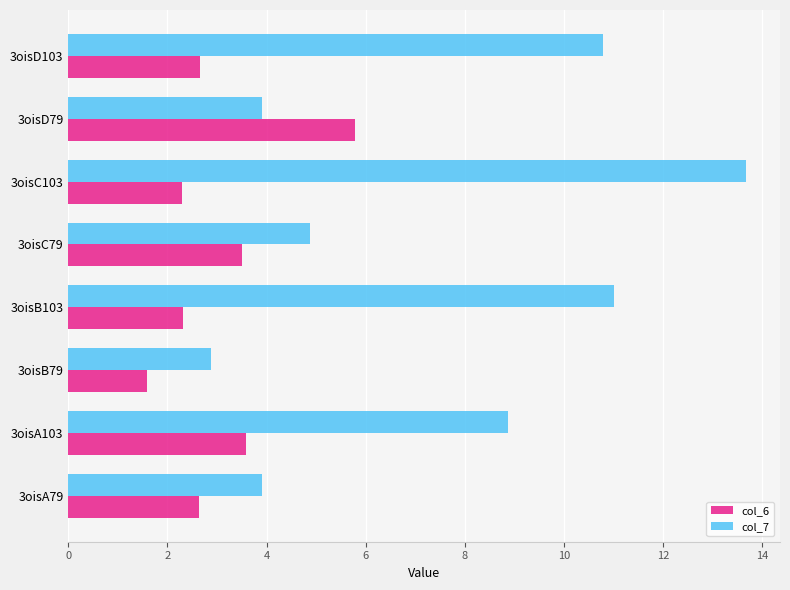

How many series are shown in this chart?

2